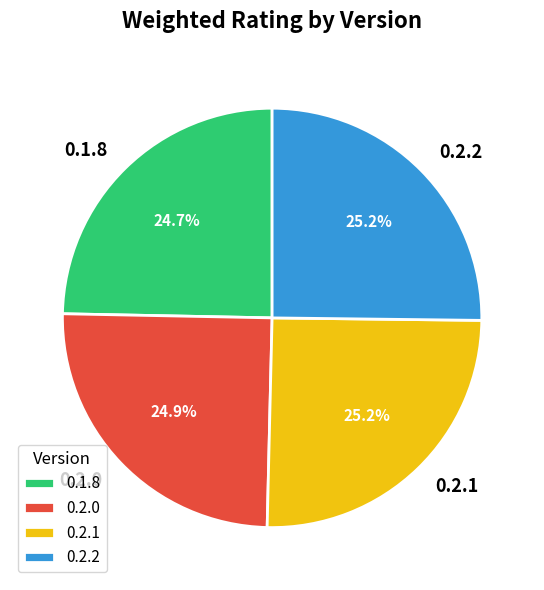

Is 0.2.1 the majority of the pie?

No